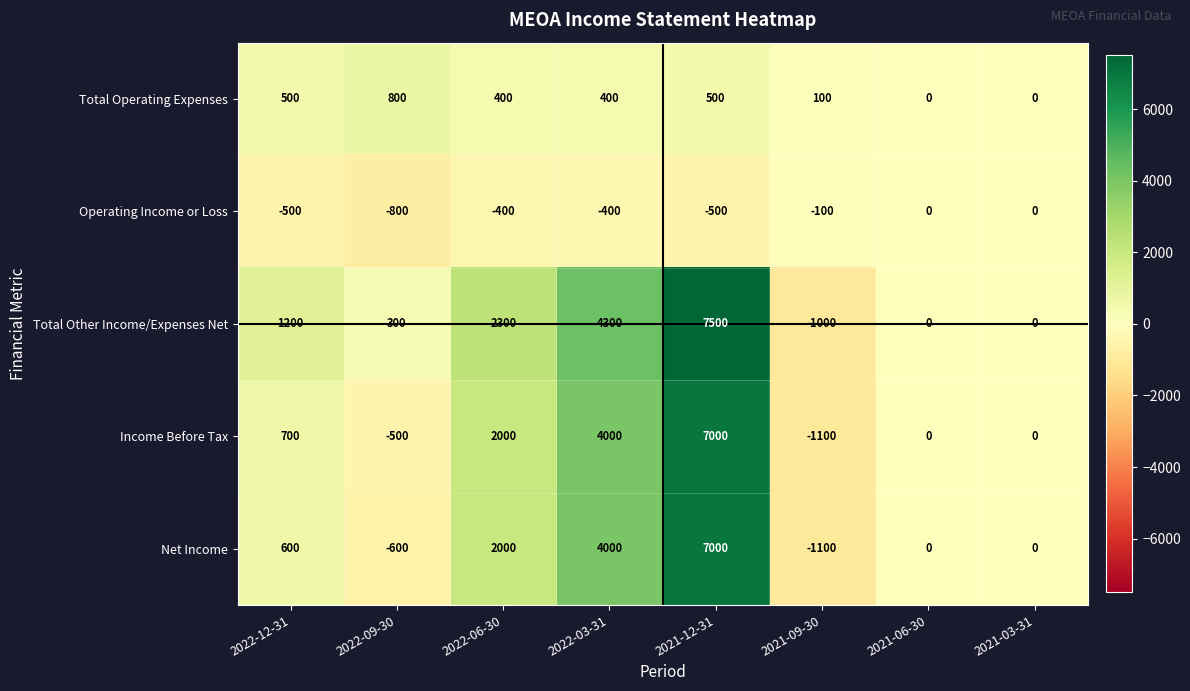

Which series has the largest range (max minus min)?

Total Other Income/Expenses Net